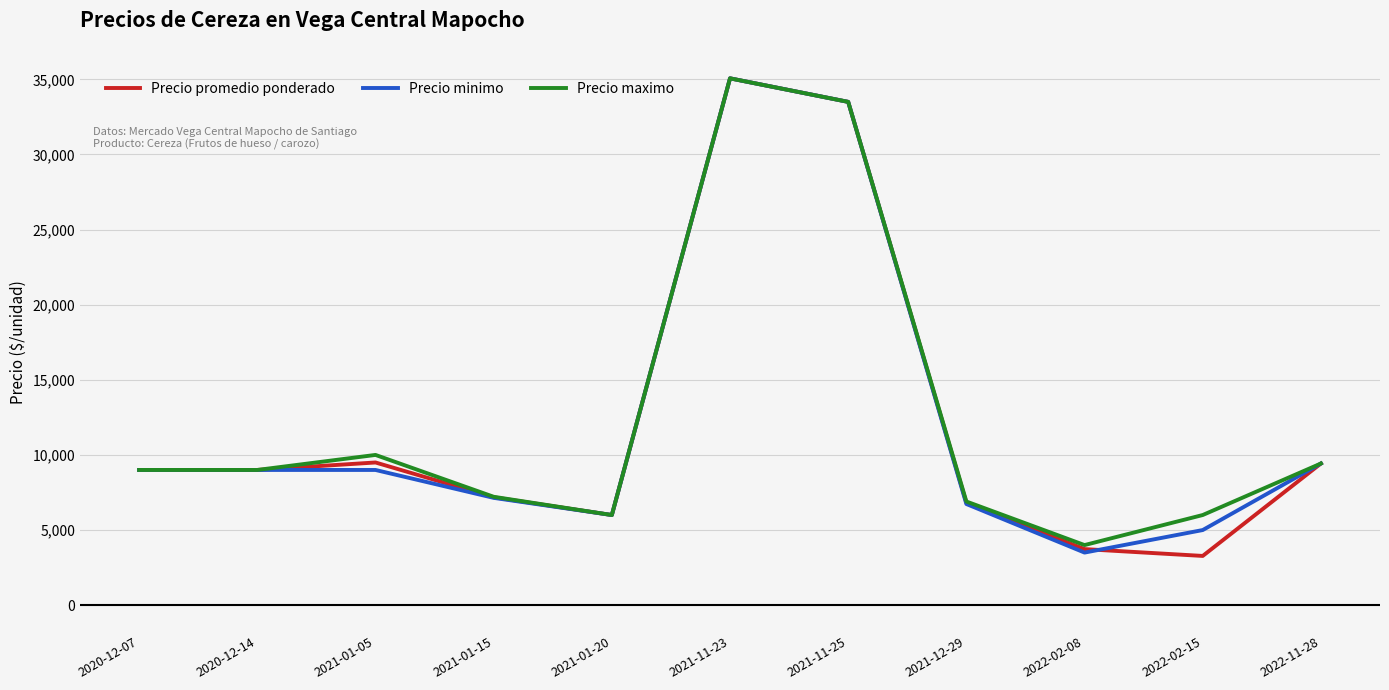

What is the spread (max minus min) of values at 2022-02-08?

500.0